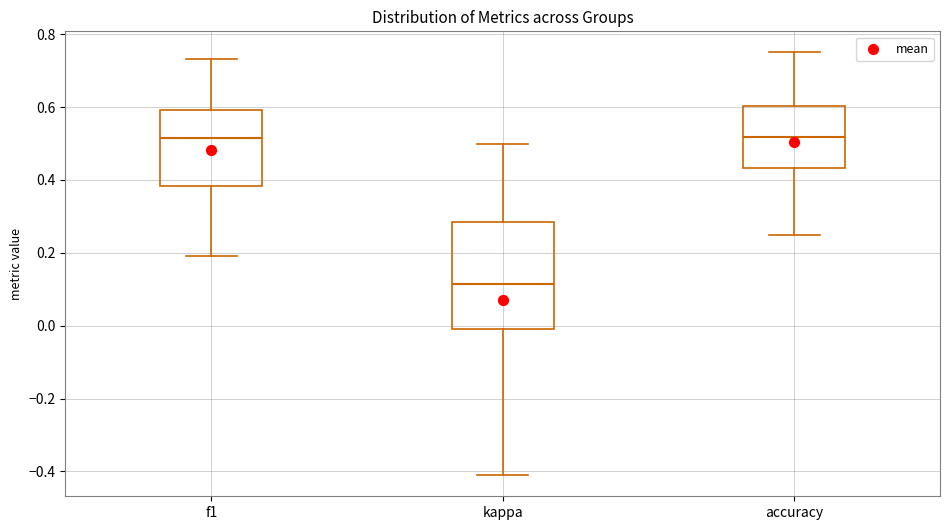

Reading left to right, read every box against the y-axis: the position of its median line, the range the box covers, and the ends of its whiskers. The values are not printed on the chart, so give them approximately, as read against the axis.

f1: median 0.52, box 0.38 to 0.60, whiskers 0.20 to 0.74
kappa: median 0.12, box 0.00 to 0.28, whiskers -0.42 to 0.50
accuracy: median 0.52, box 0.44 to 0.60, whiskers 0.26 to 0.76